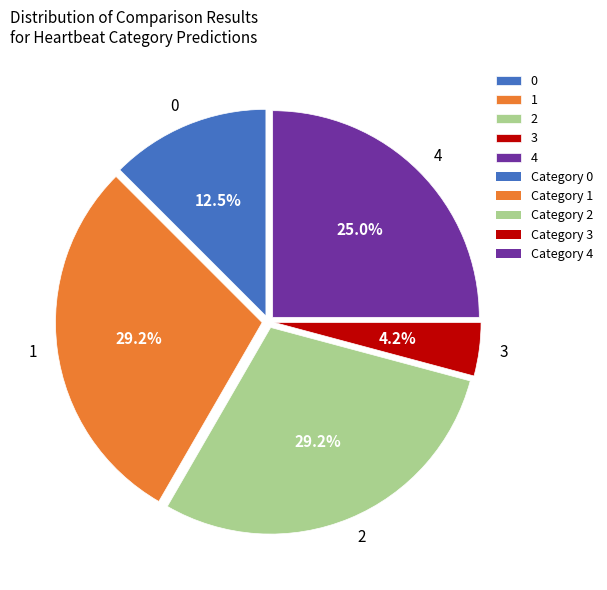

What is the ratio of the value at 1 to the value at 4?

1.2